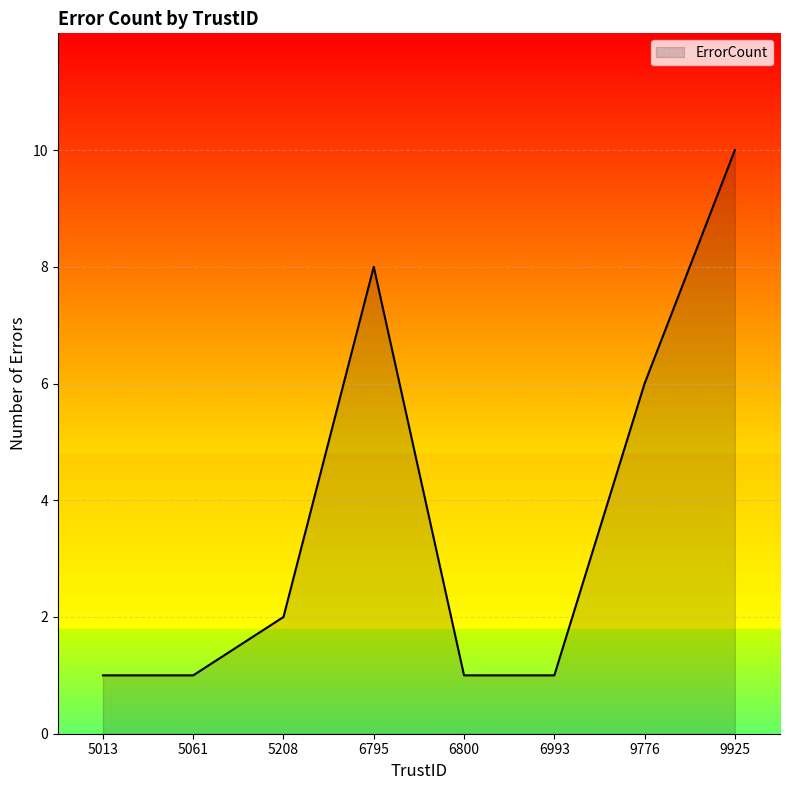

Which category has the highest value across all series?

9925